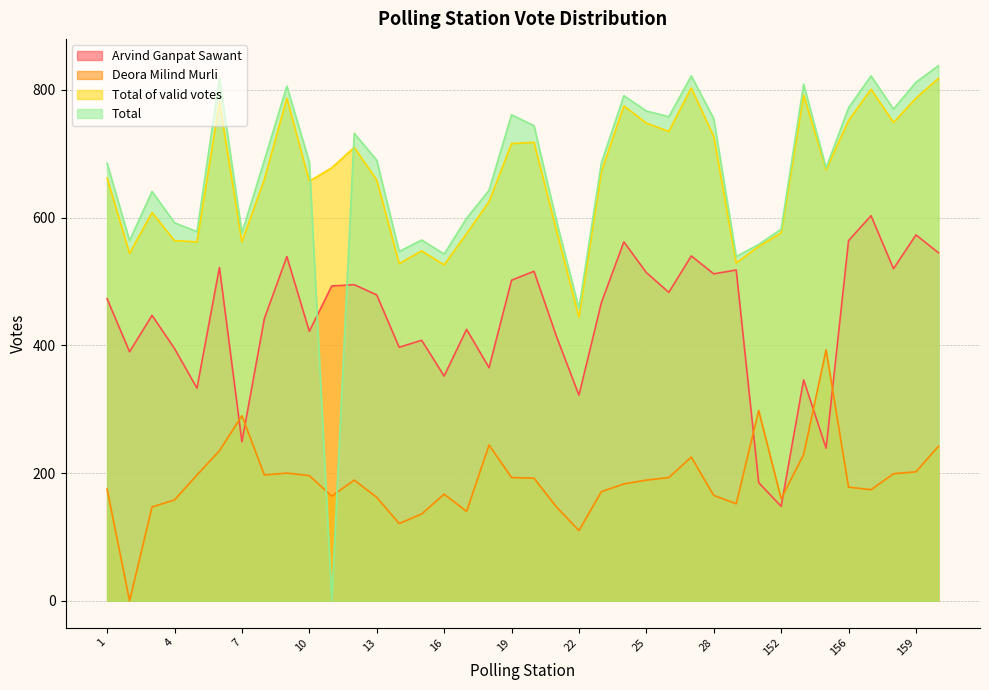

Rank the series at 158 from lowest to highest value.

Deora Milind Murli, Arvind Ganpat Sawant, Total of valid votes, Total